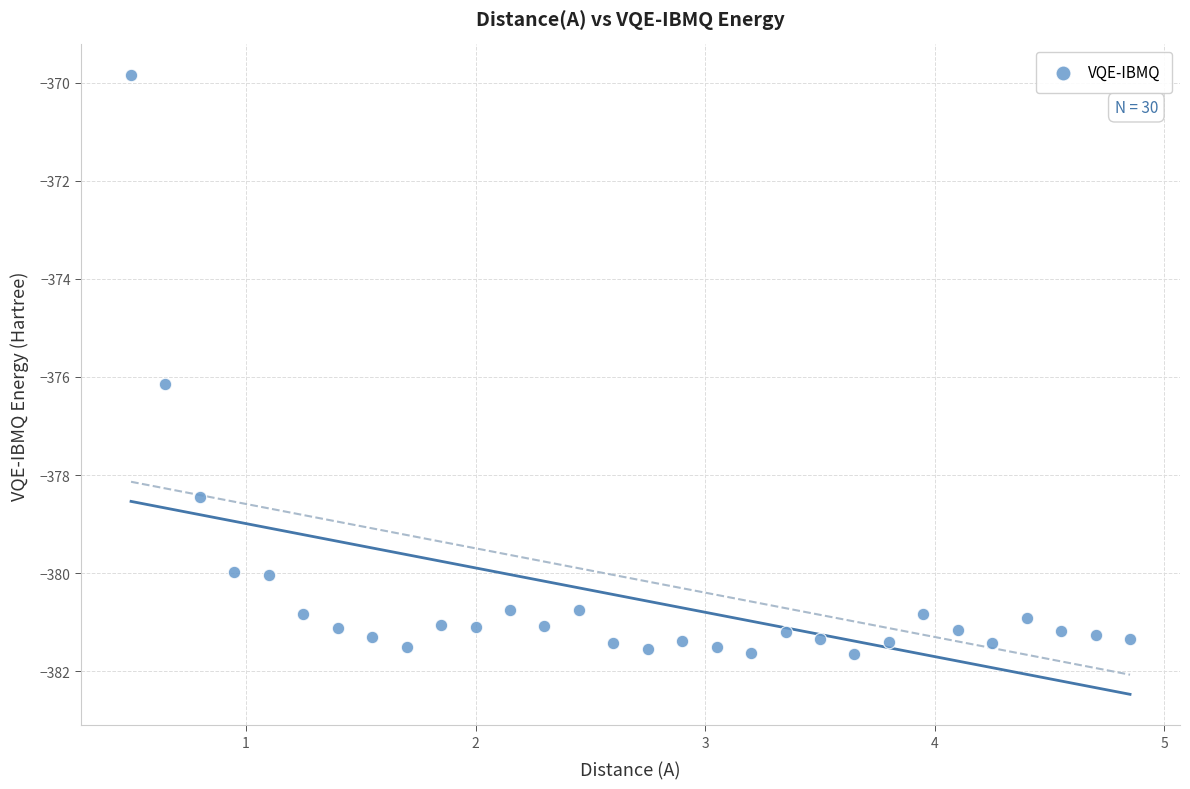

What is the range of X values (max minus min)?

4.3